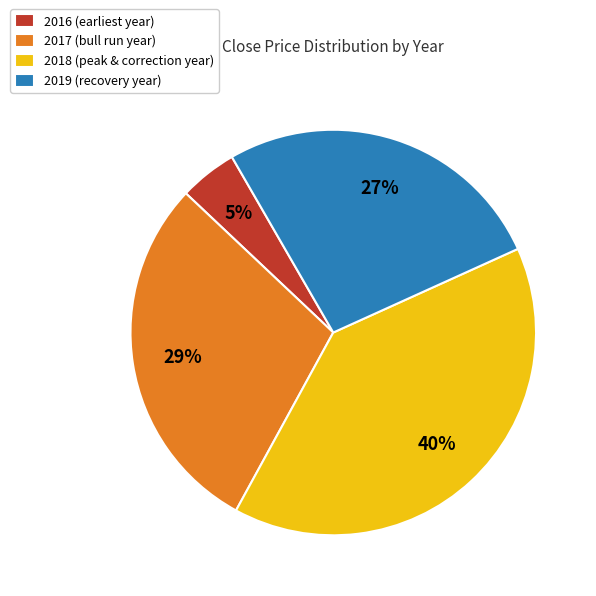

Is there any slice that represents more than half of the pie?

No